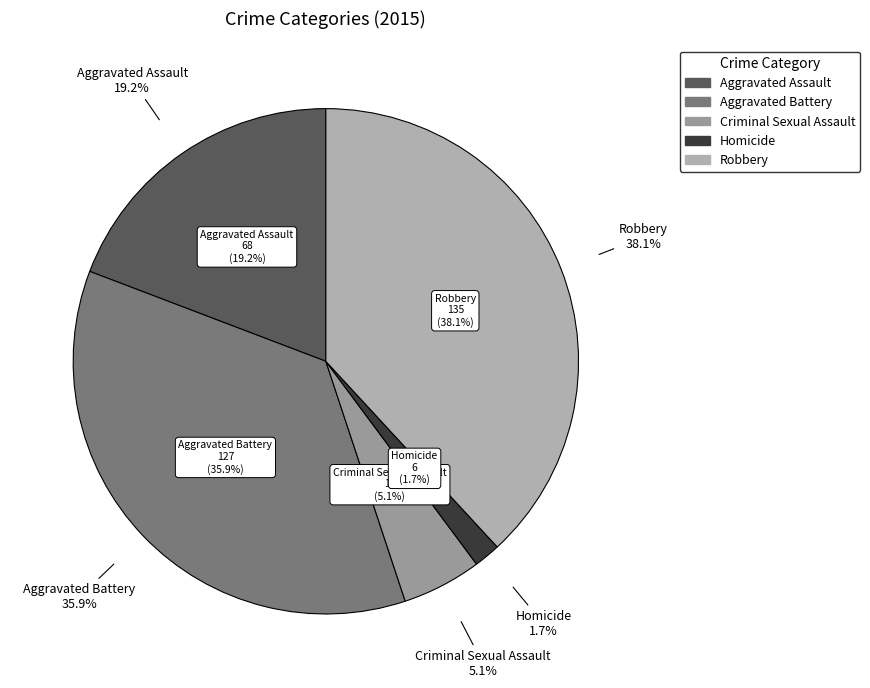

To the nearest percent, what percentage of the pie is Criminal Sexual Assault?

5%